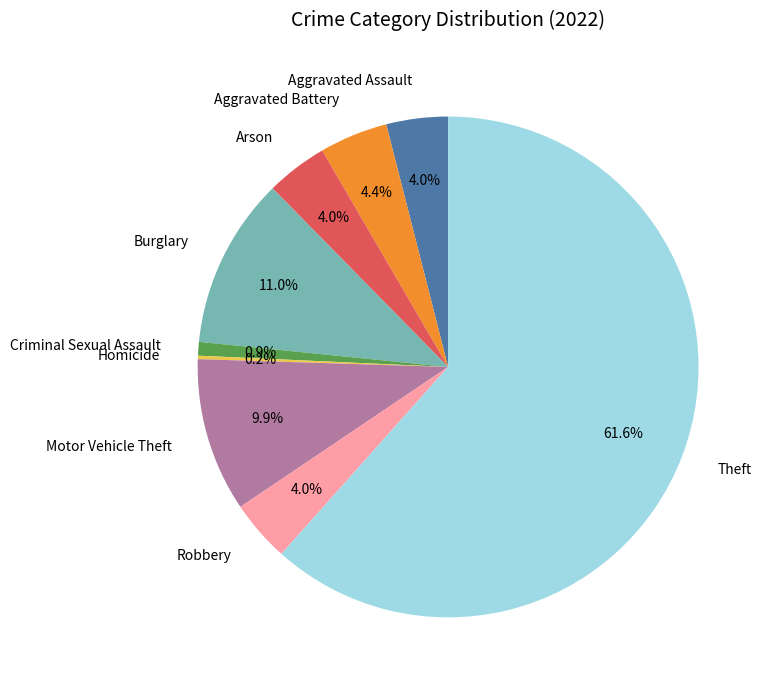

Approximately how many times larger is the value at Motor Vehicle Theft compared to Arson?

2.5